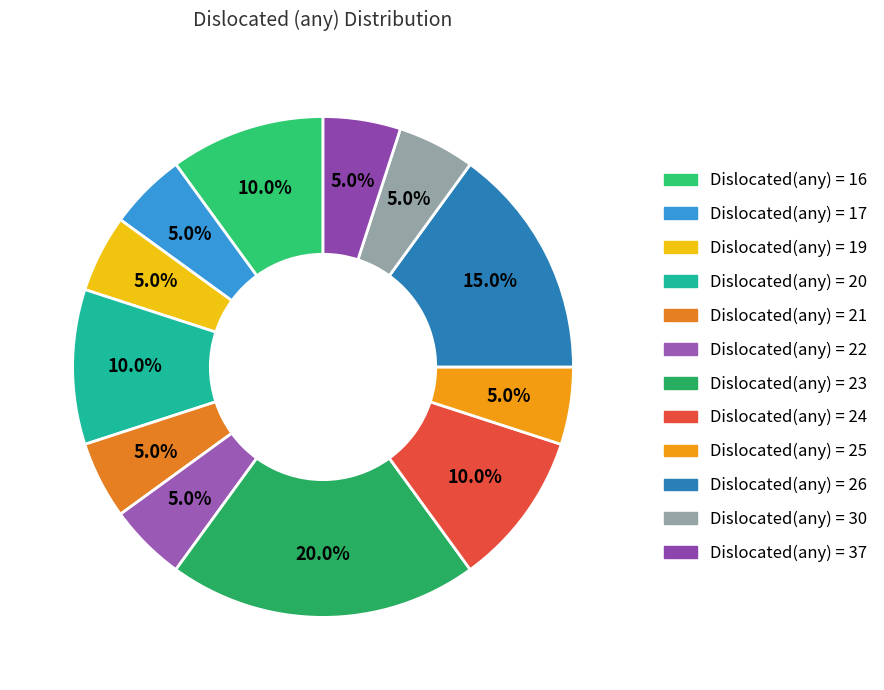

Is there any slice that represents more than half of the pie?

No